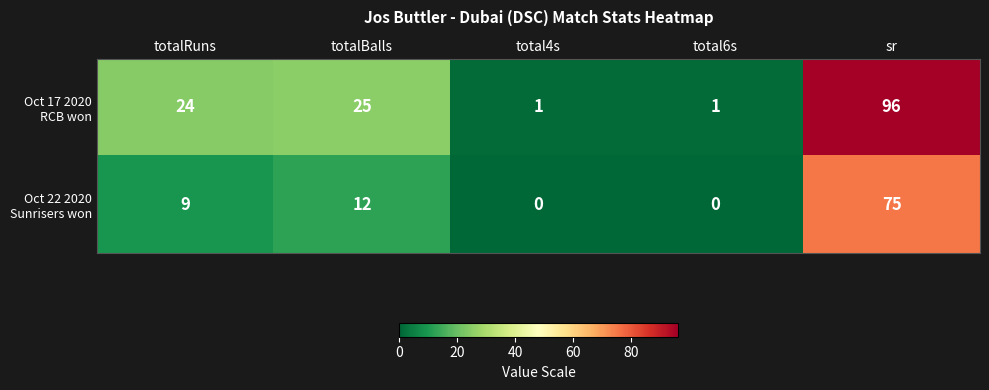

At which category is the sum across all series the highest?

sr